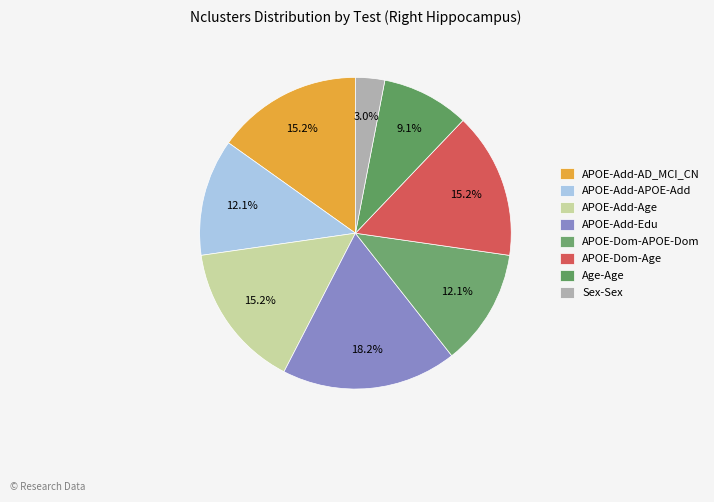

What is the smallest slice in the pie chart?

Sex-Sex